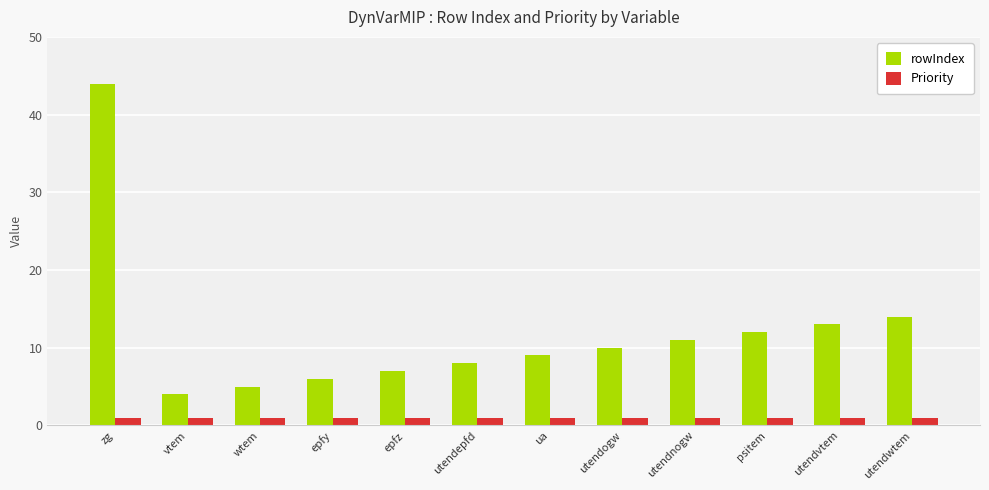

What is the label of the 8th bar from the left?

utendogw